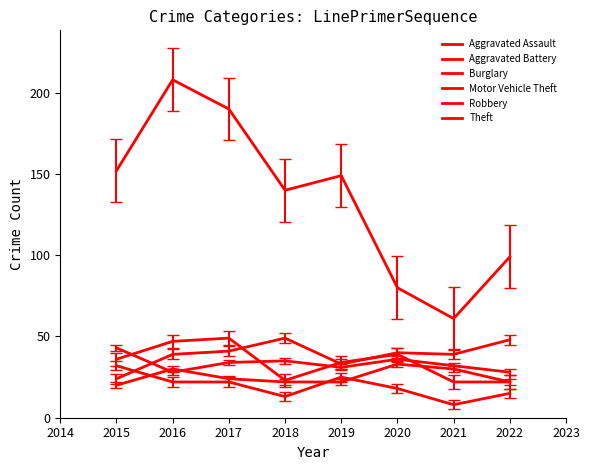

Is this an area chart (filled region under the line)?

No